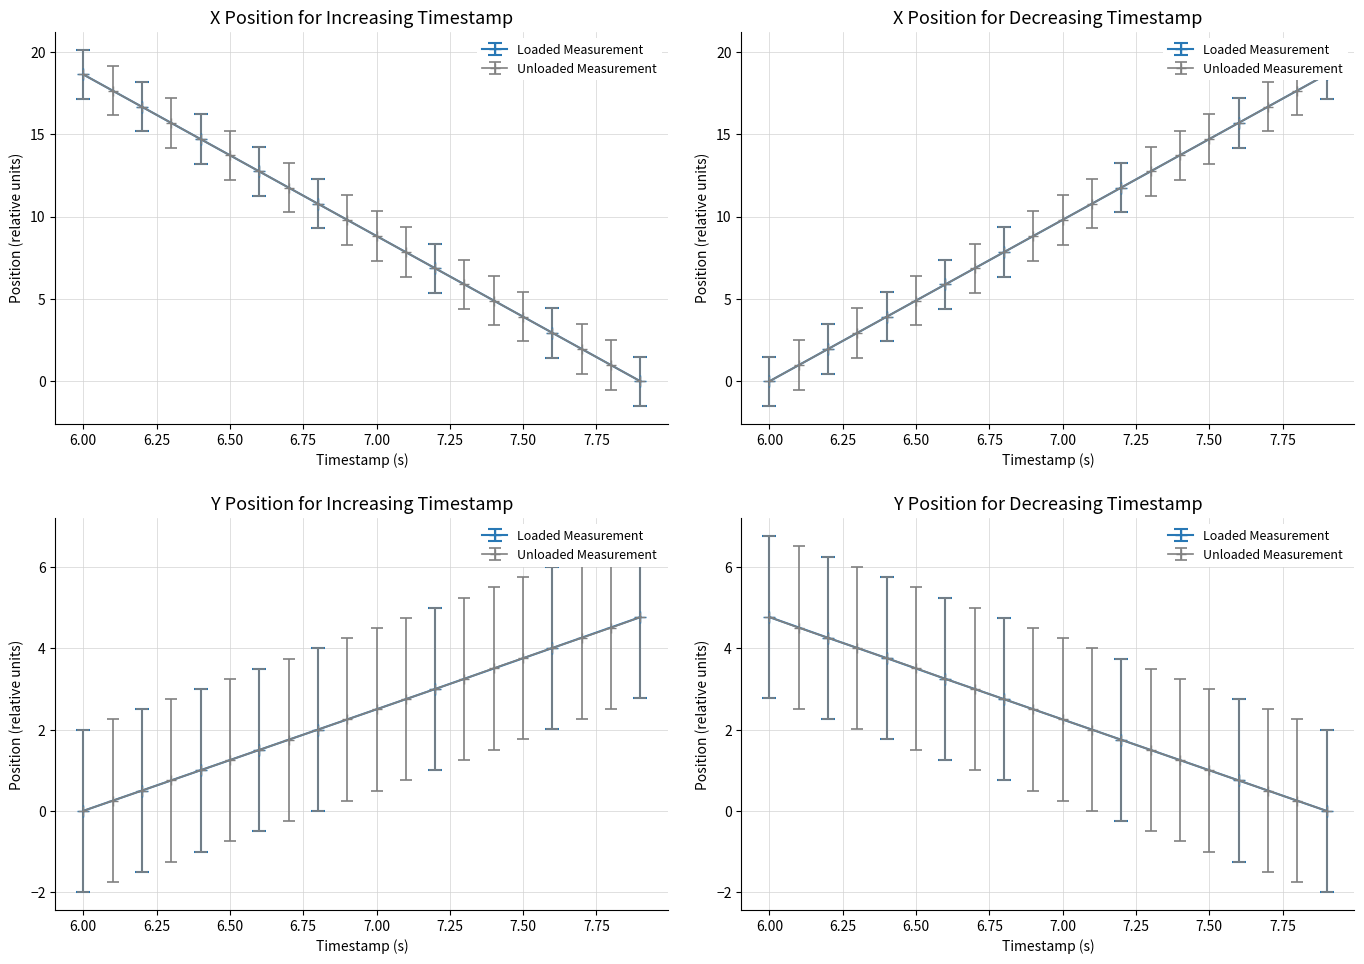

What is the average value of the Y series?

2.4